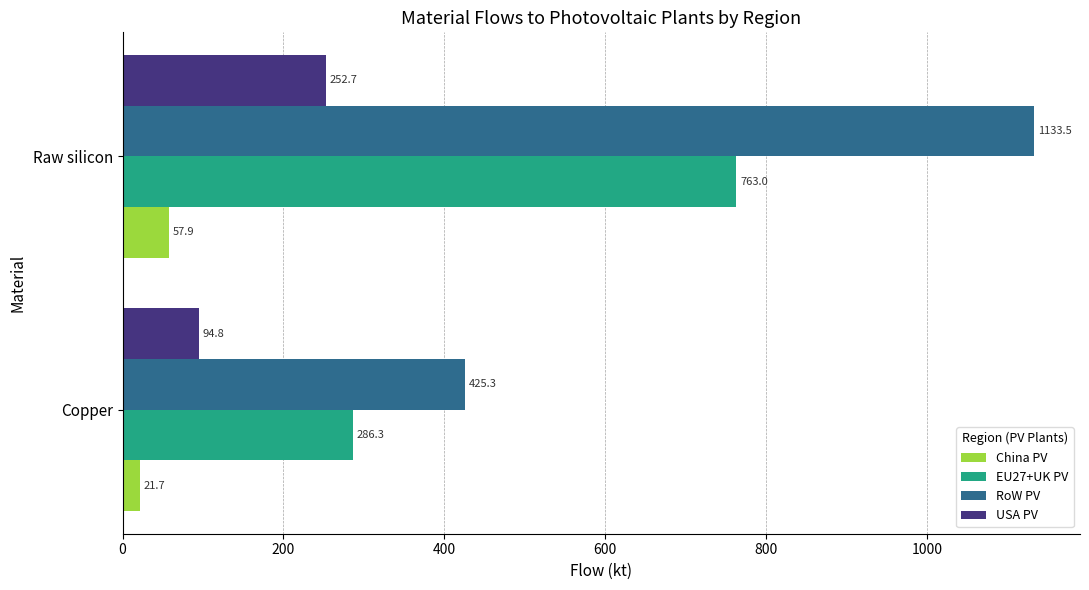

Is the value of USA PV at Raw silicon greater than the value of China PV at Copper?

Yes